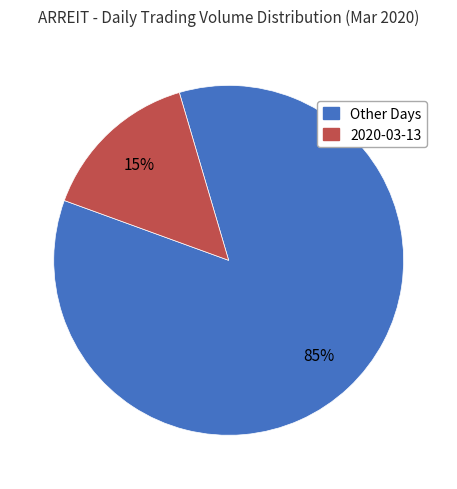

Between 2020-03-13 and Other Days, which is larger?

Other Days